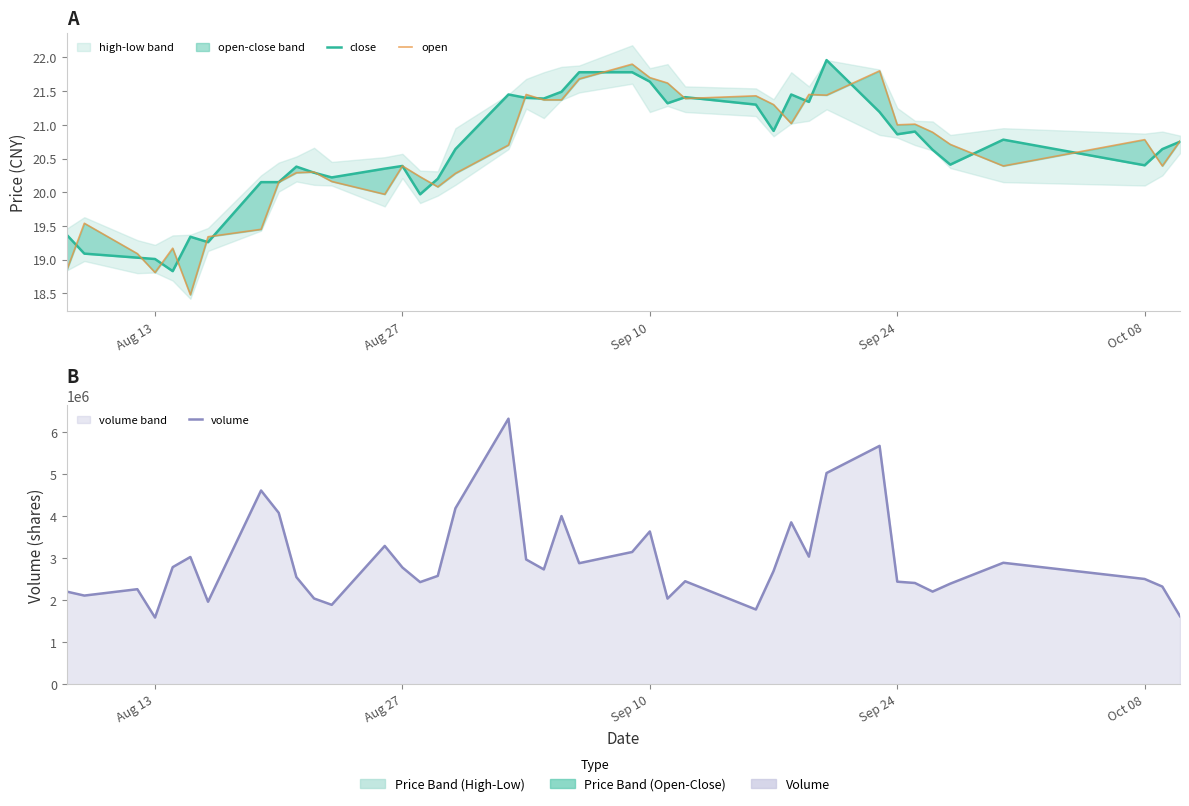

How many values in the open series are below 20?

9